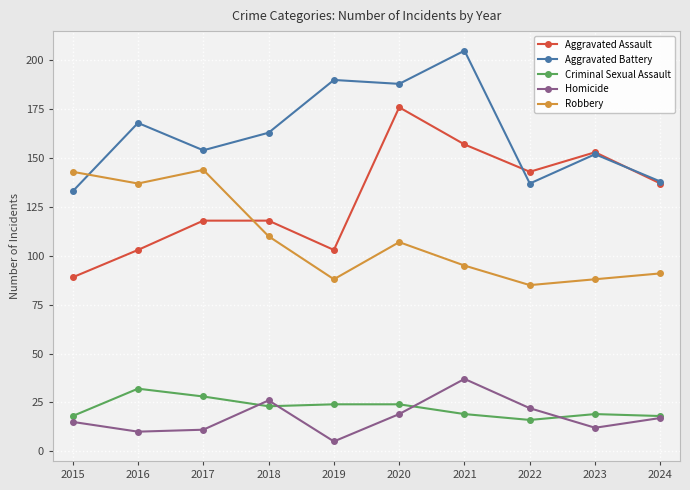

Which series has the largest range (max minus min)?

Aggravated Assault